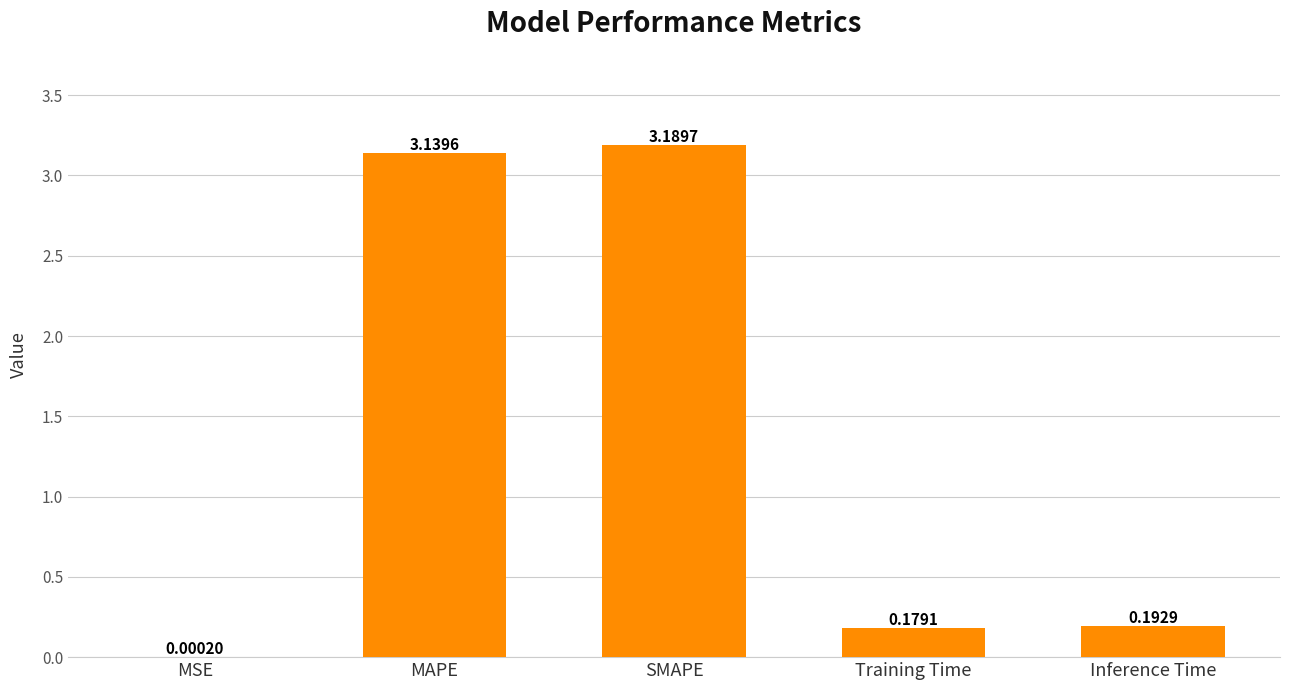

Does the chart contain stacked bars?

No